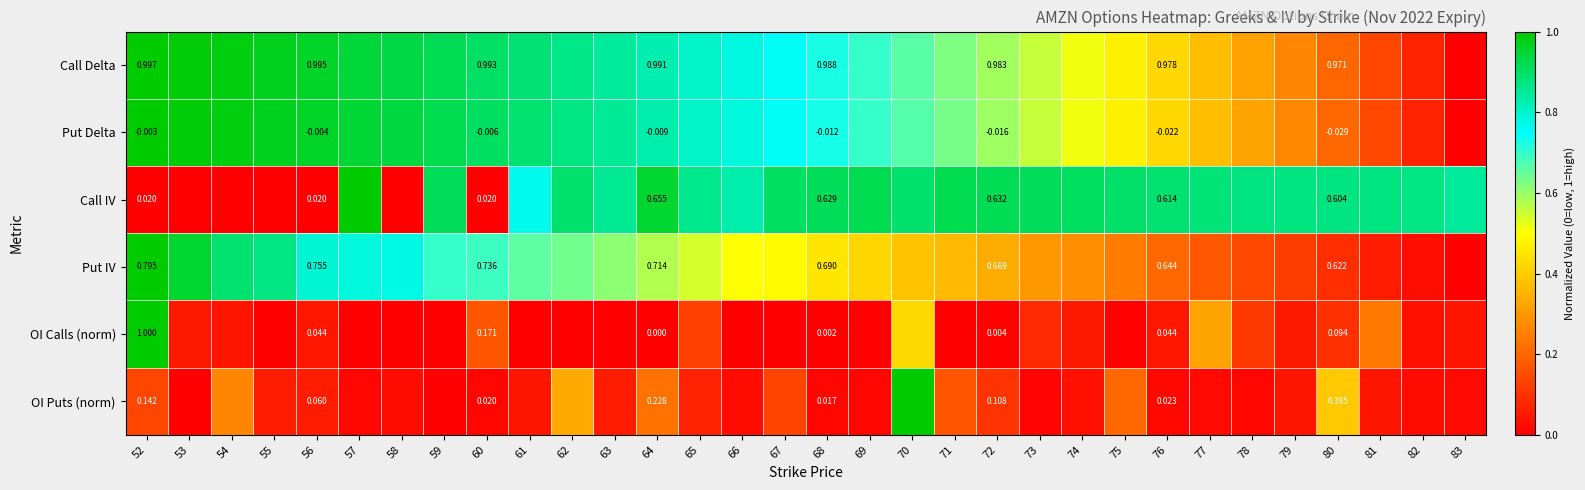

At 68, list the series in order from largest to smallest.

Call Delta, Put IV, Call IV, OI Puts (norm), OI Calls (norm), Put Delta